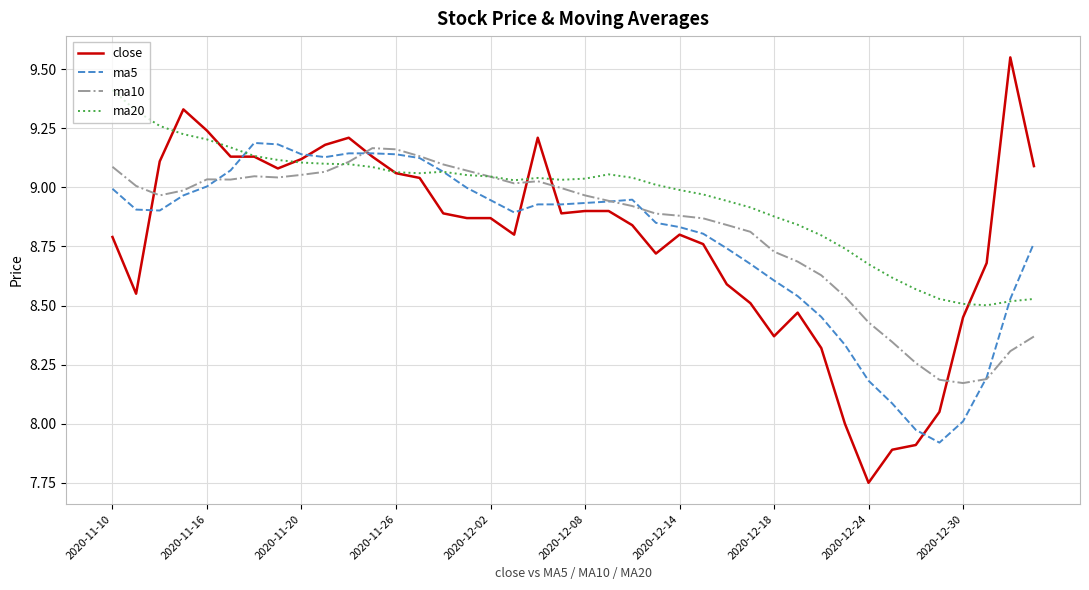

Which series has the largest total across all categories?

ma20